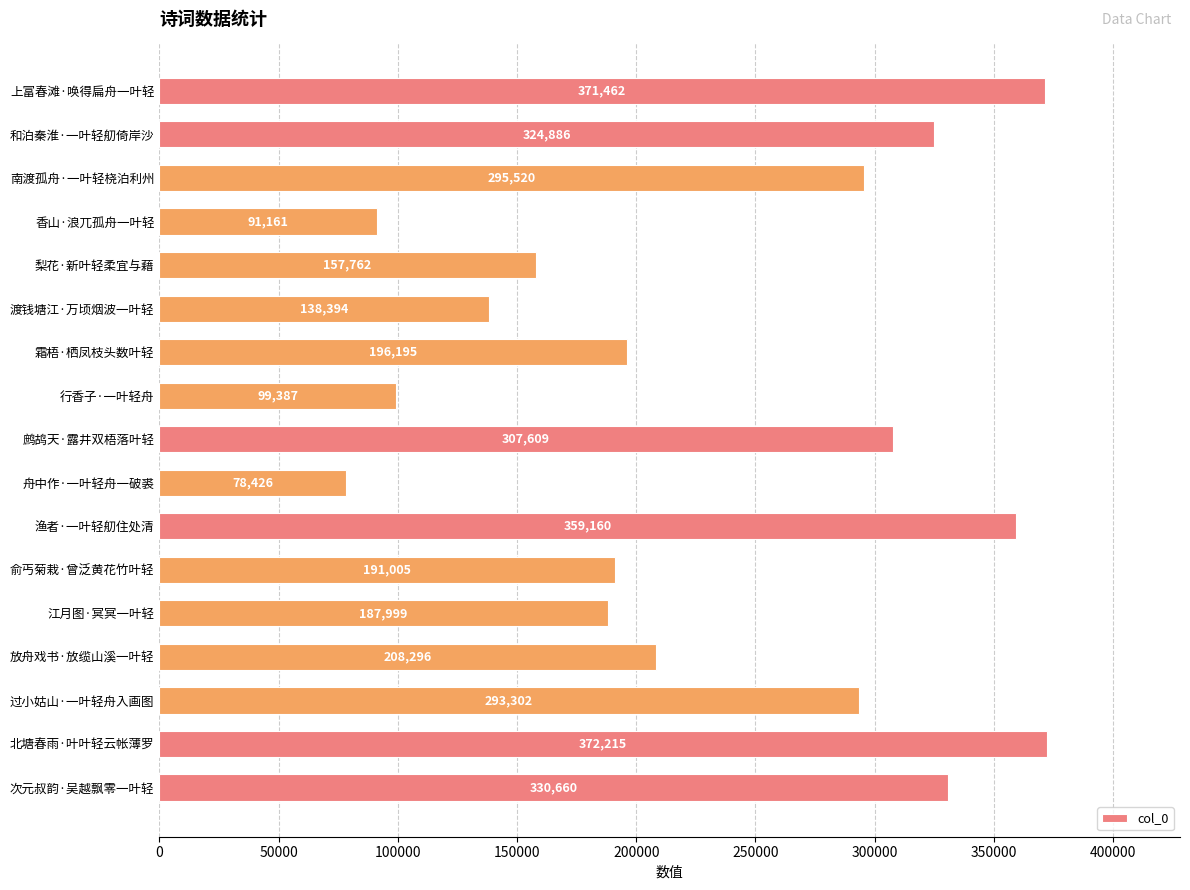

Is it true that the value at 次元叔韵·吴越飘零一叶轻 is 330660?

True